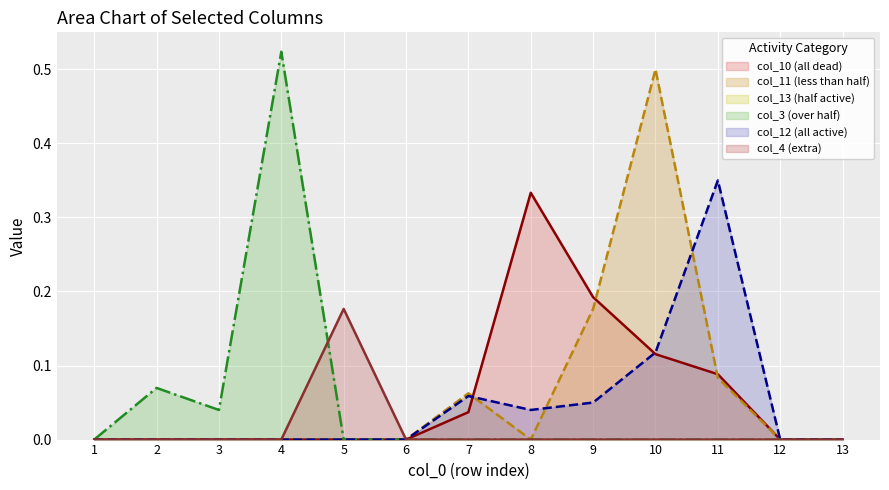

Does the chart display data point markers on the line(s)?

No